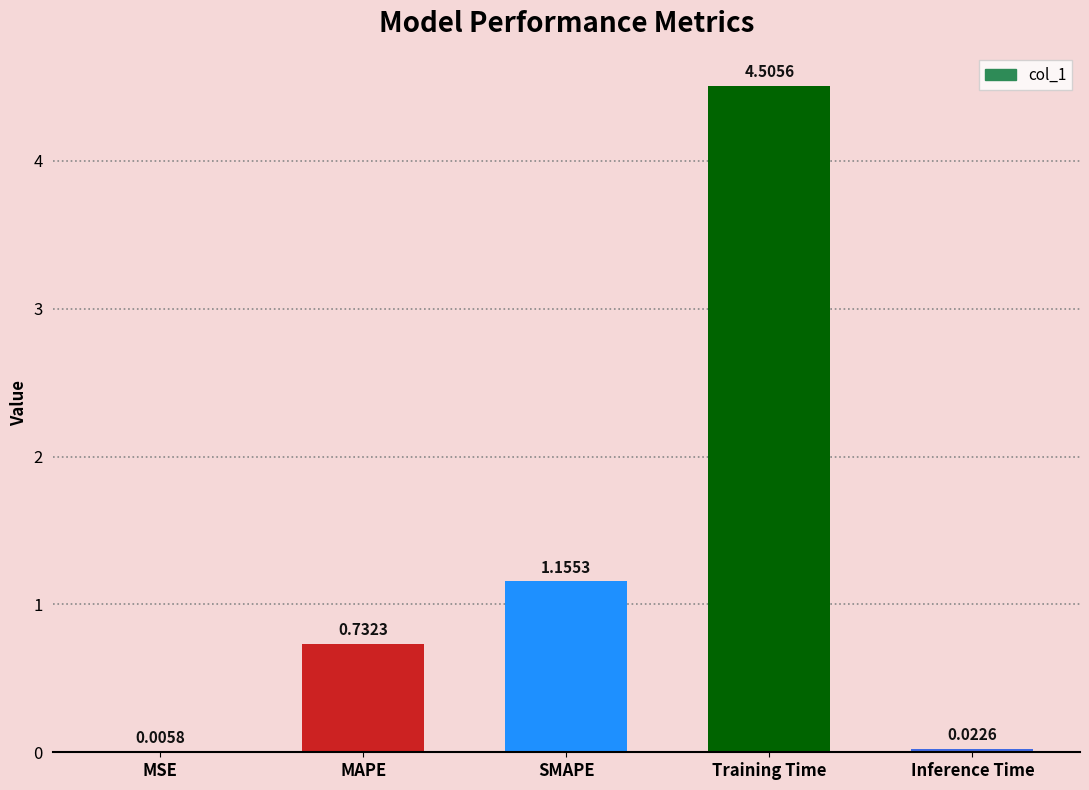

Which category has the highest value across all series?

Training Time